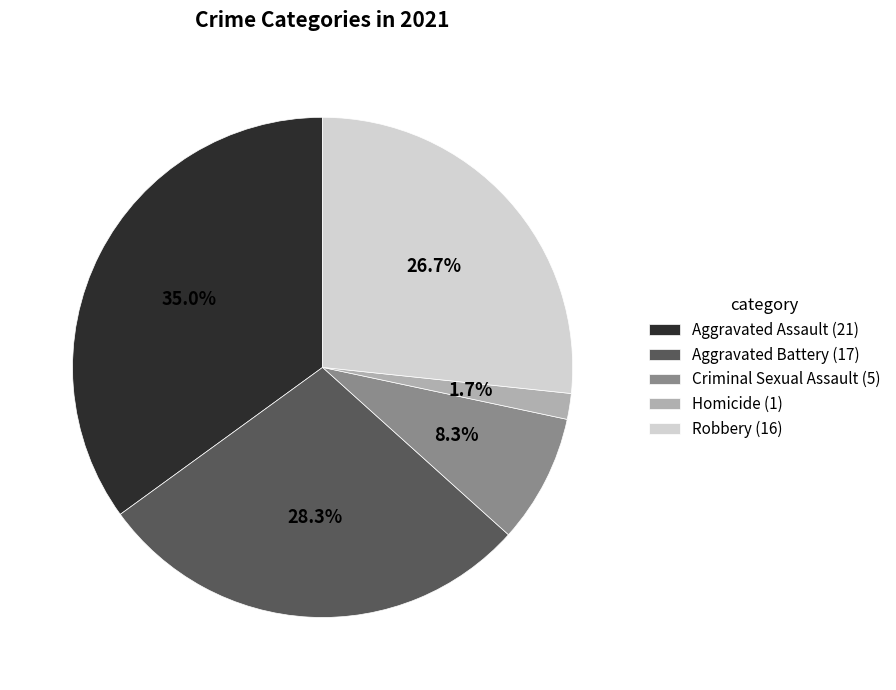

To the nearest percent, what portion does Aggravated Assault represent?

35%